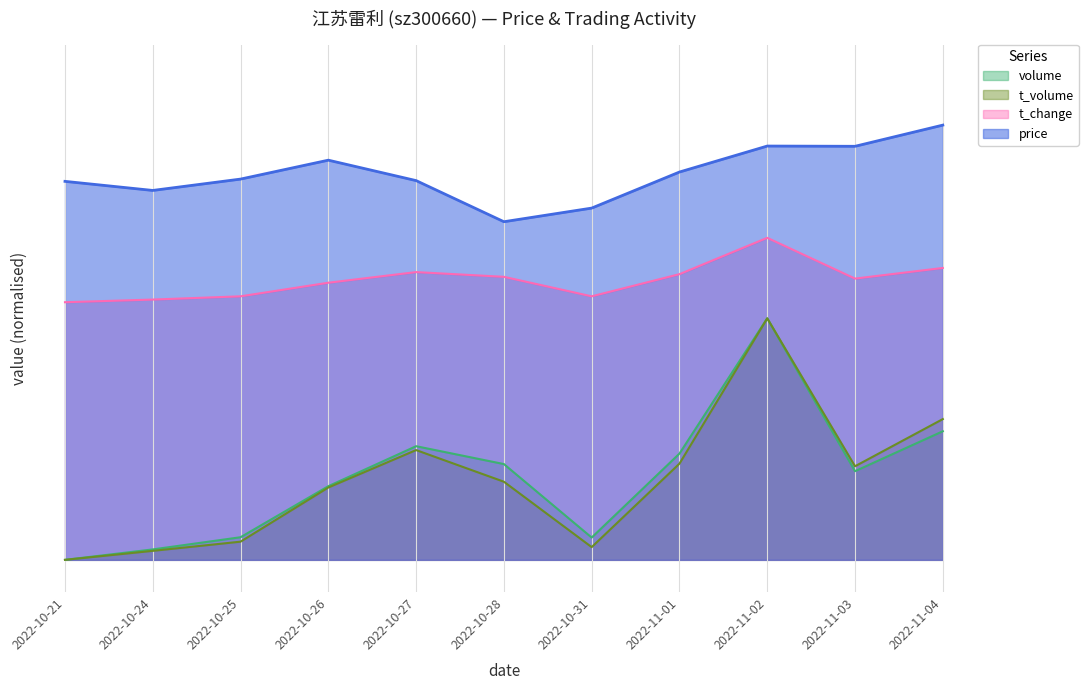

Count the number of categories in the chart.

11